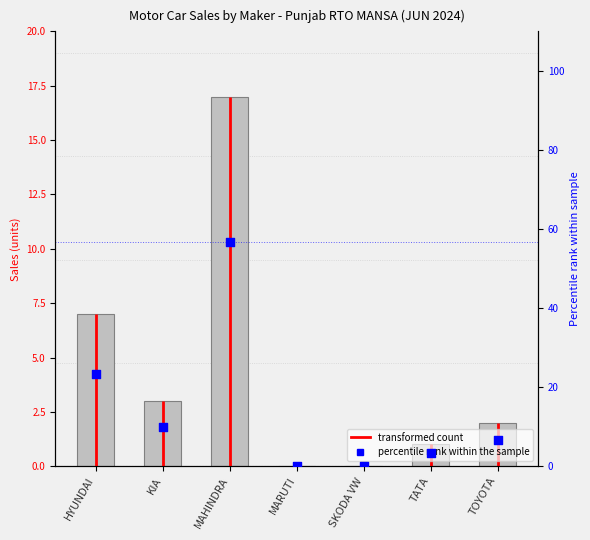

Which series has the largest Y range (max minus min)?

percentile rank within the sample